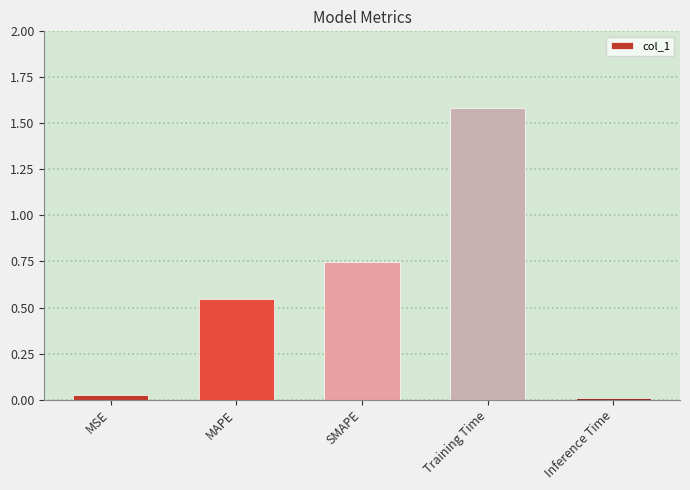

The chart shows a value of 2.1 at Training Time. True or false?

False